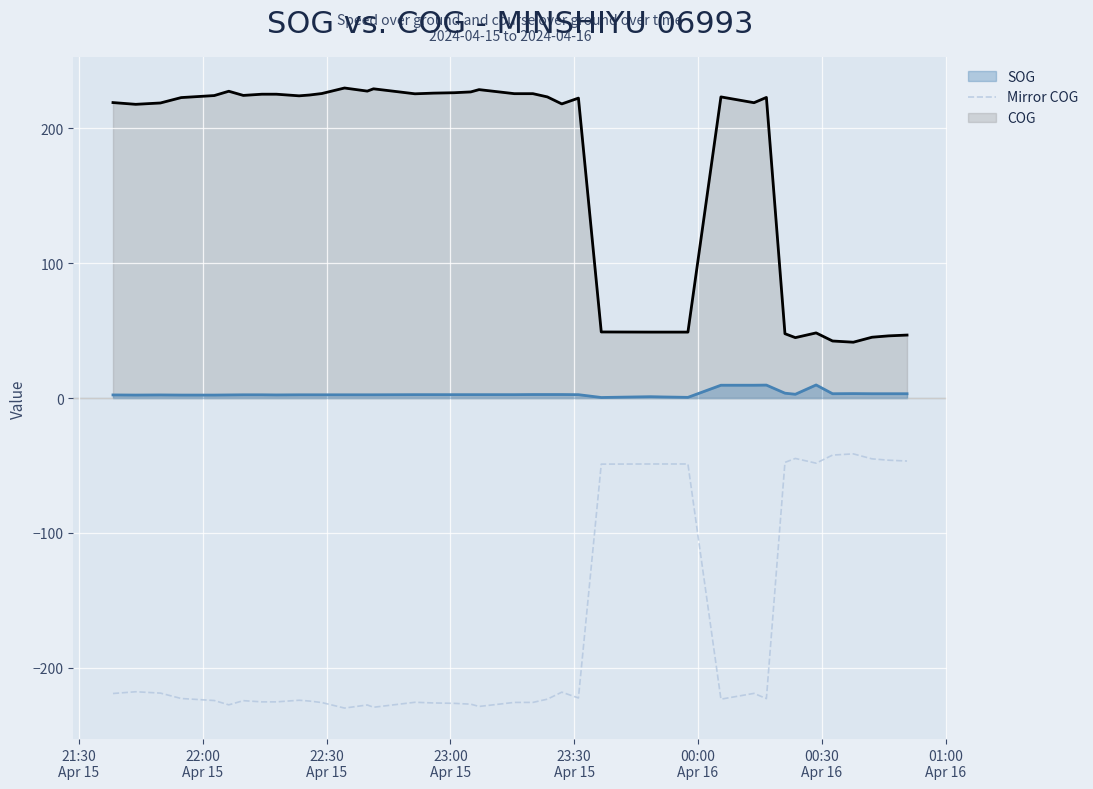

What is the highest value of the Mirror COG series?

-41.4